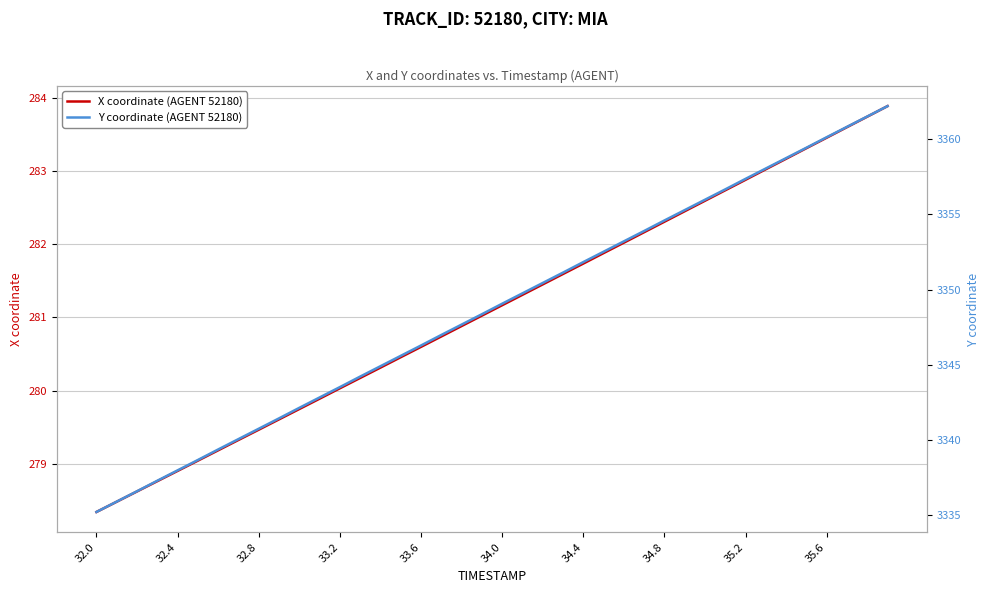

True or false: X coordinate (AGENT 52180) and Y coordinate (AGENT 52180) intersect in this chart.

False